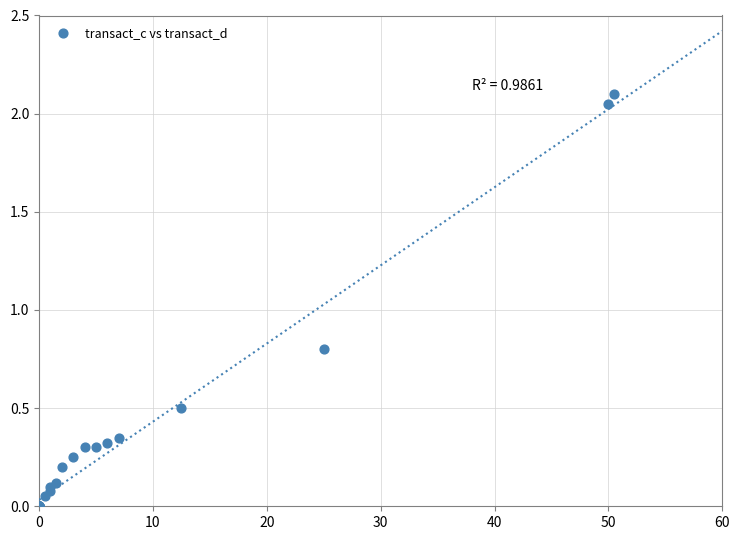

What Y value in the scatter plot is closest to 1?

0.8